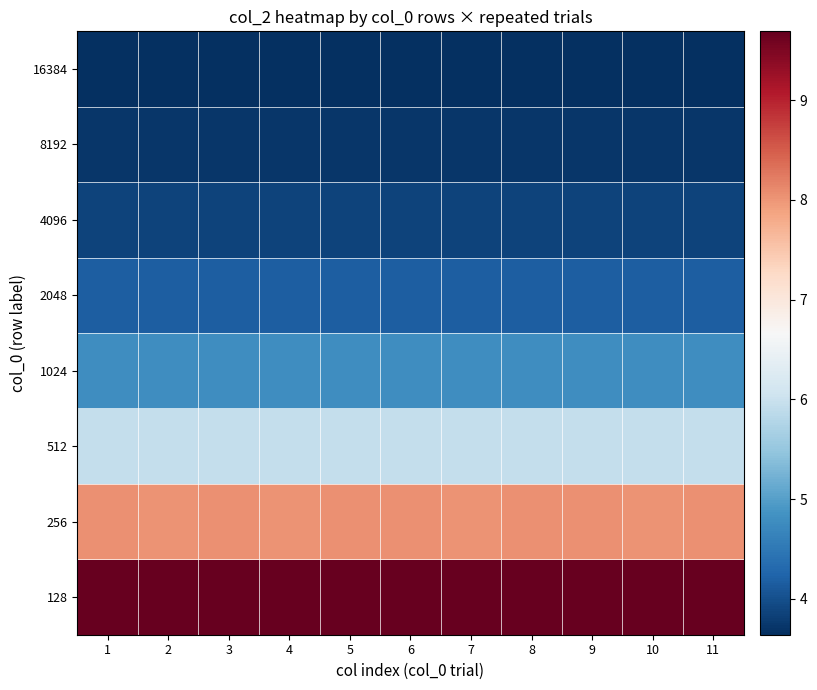

Which label corresponds to the largest value in the chart?

2